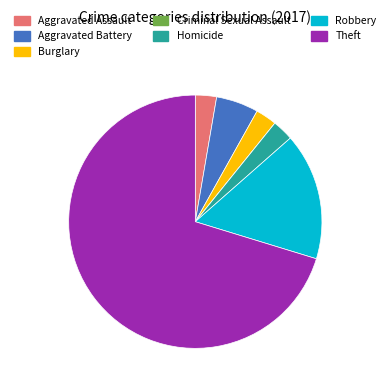

Is there a majority slice in this chart?

Yes